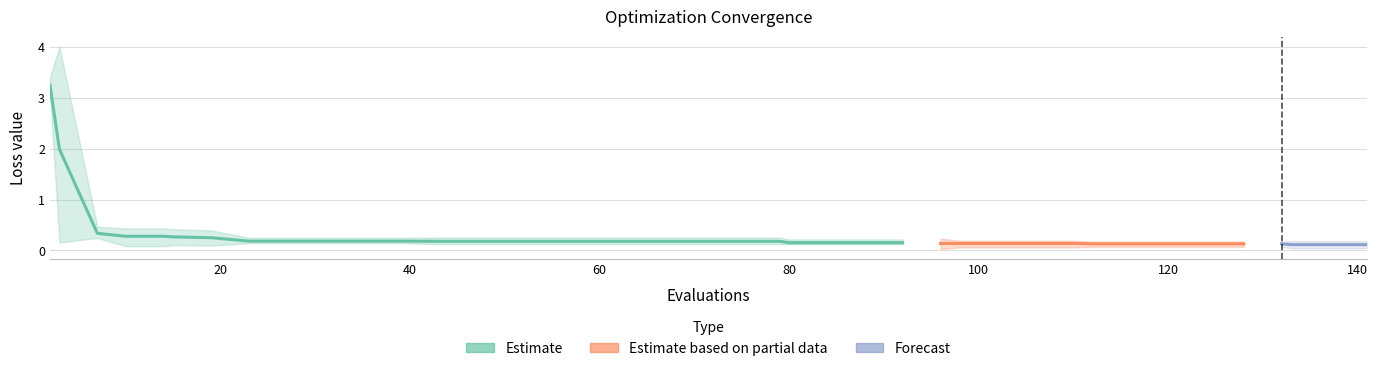

Is it true that mean equals 0.2 at 43?

True